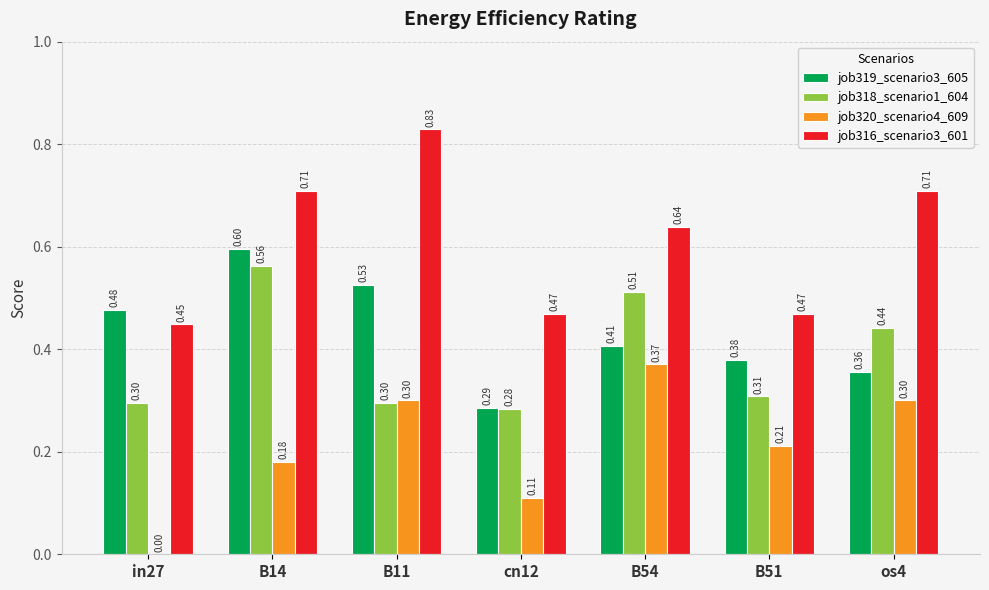

Which series has the largest total across all categories?

job316_scenario3_601